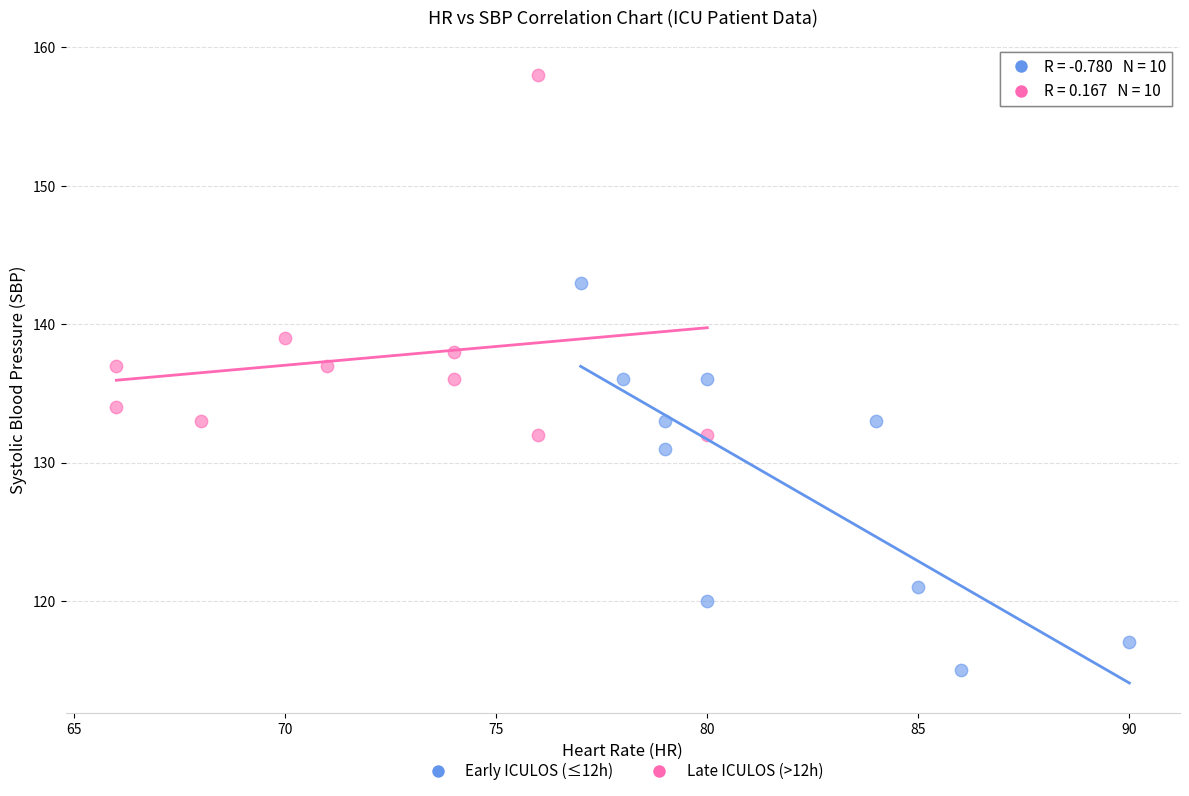

Which series contains the lowest Y value?

Early ICULOS (≤12h)